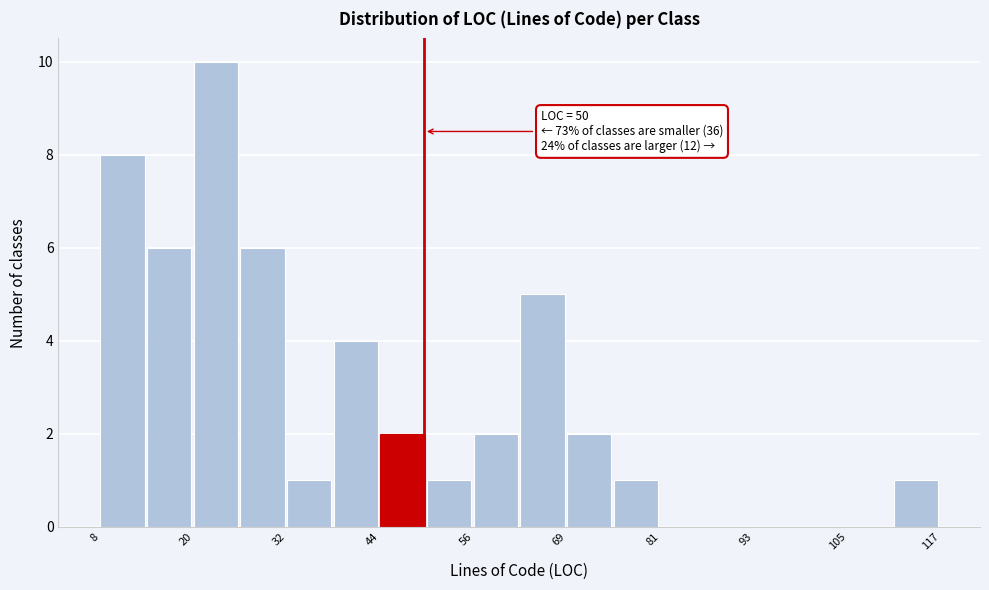

Read against the x-axis, roughly where is the centre of the tallest bar?

22